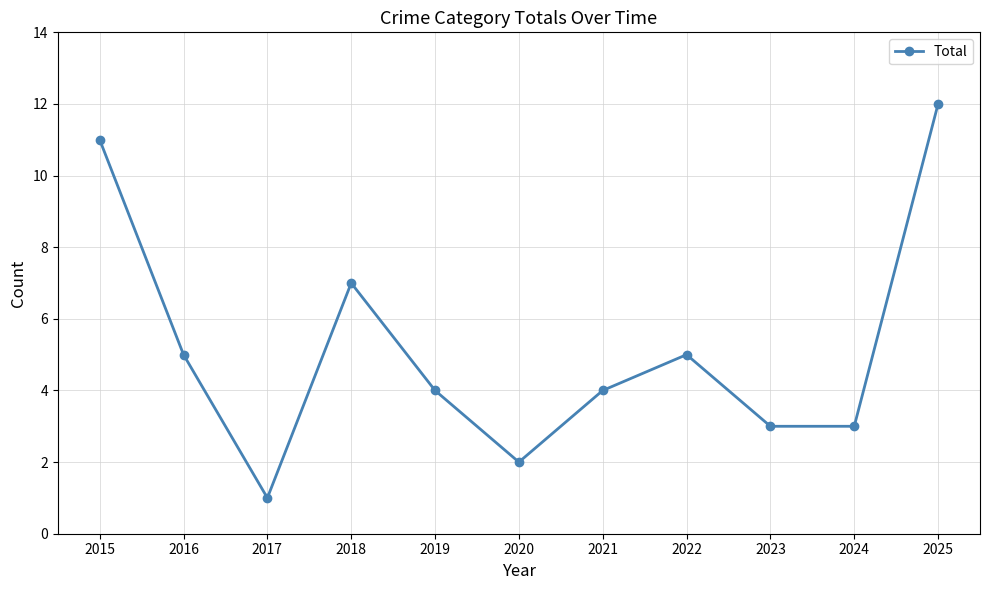

What is the maximum value shown in the chart?

12